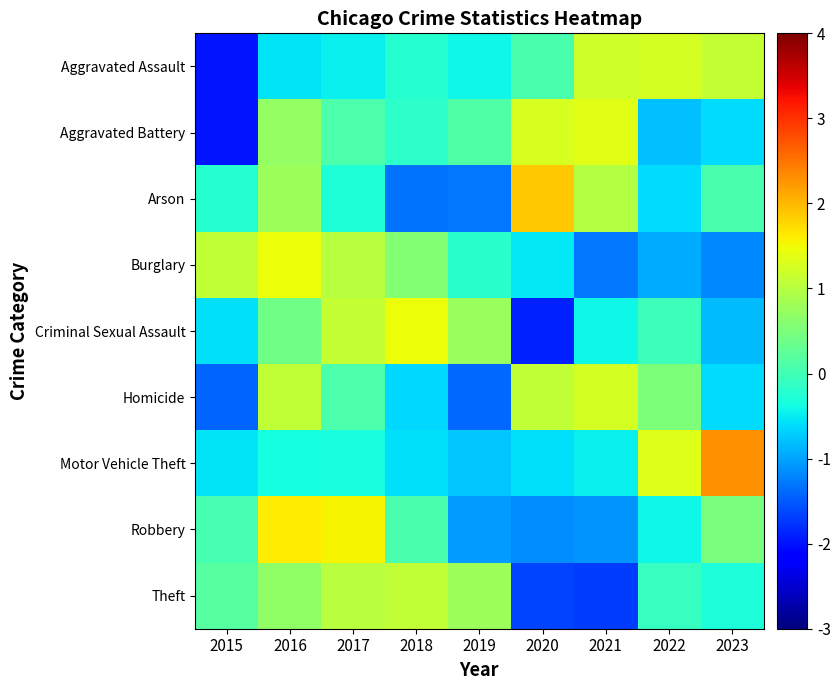

How many categories are shown in the chart?

9